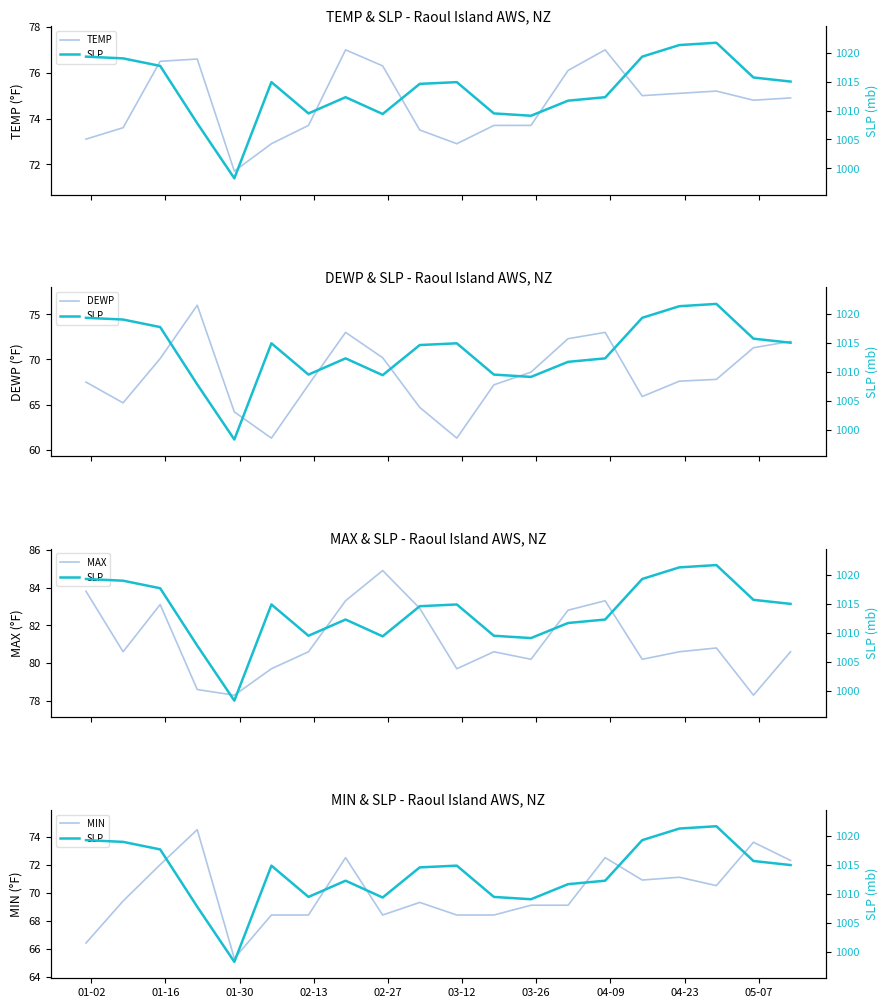

What is the value of the MIN point at the 15th from the left?

72.5